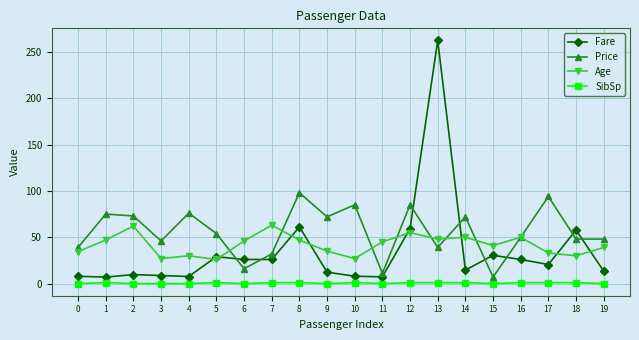

What is the value of the Fare point at the 3rd from the left?

9.7